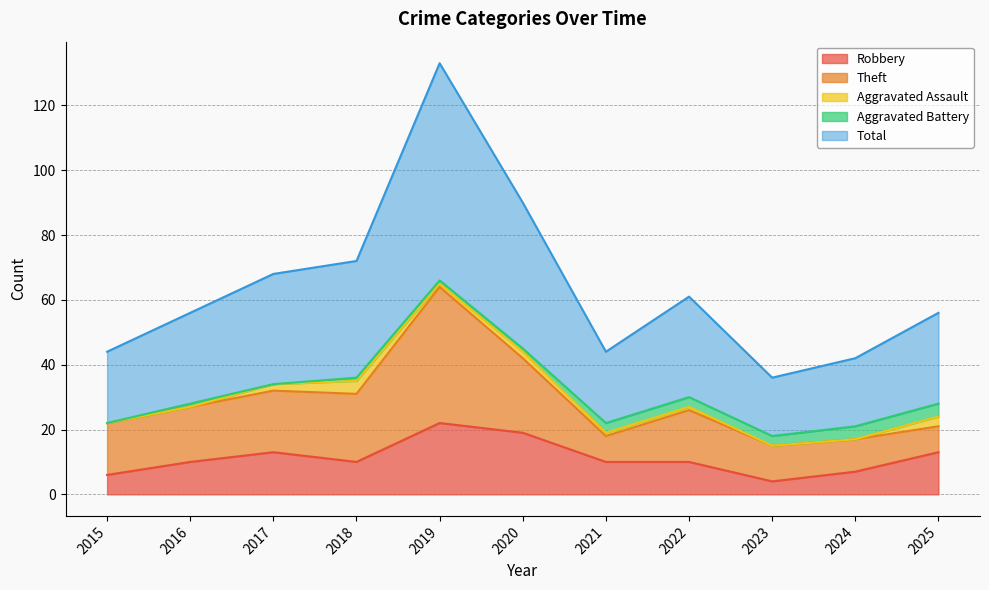

What is the value of the Theft point at the 2nd from the left?

17